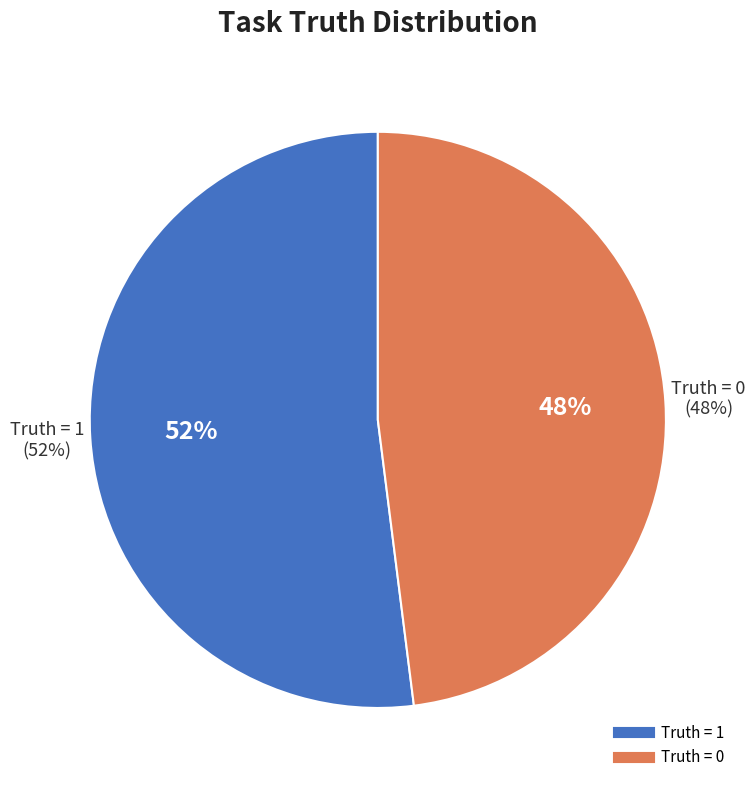

To the nearest percent, what portion does Truth = 1 represent?

52%